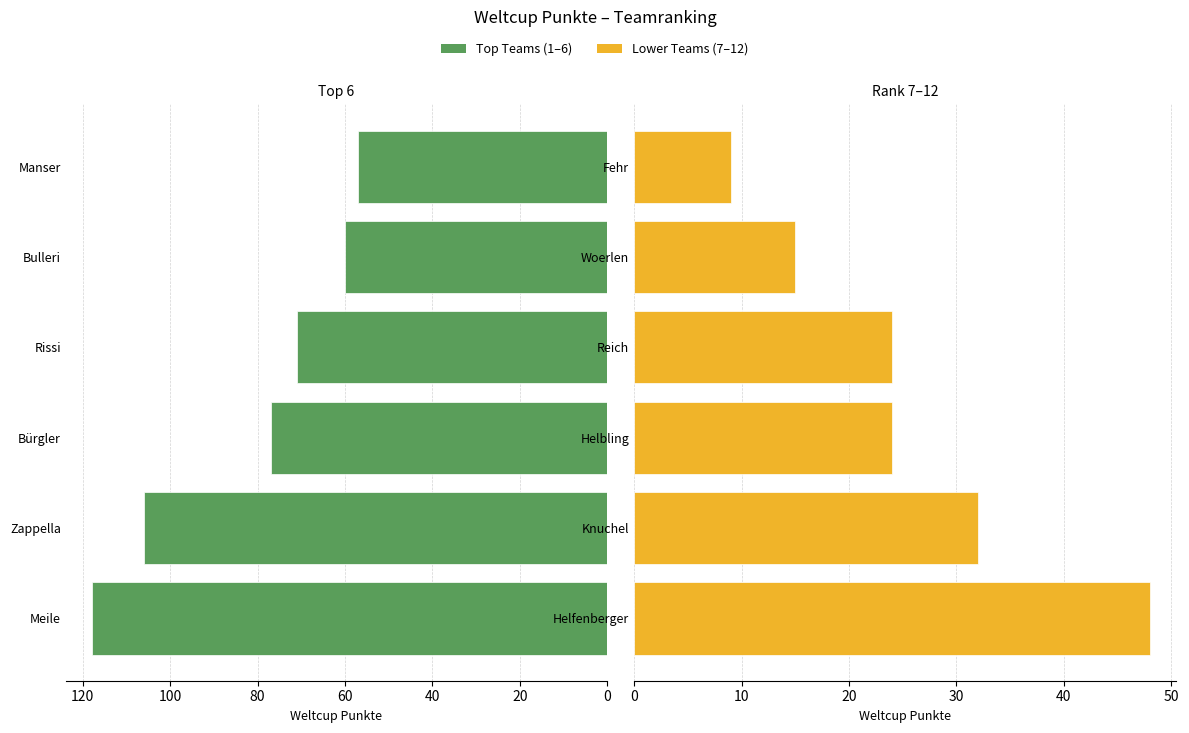

What is the average value of the Lower Teams series?

25